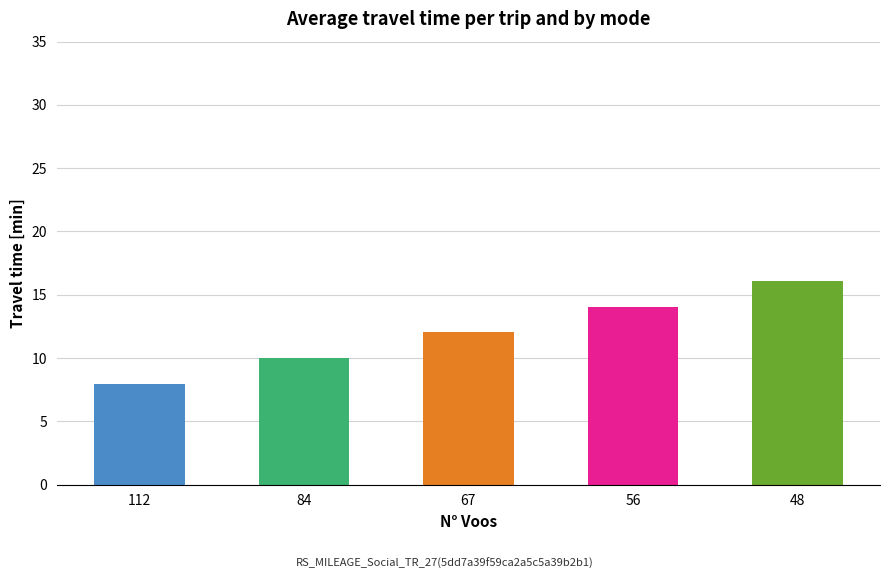

What is the difference between the values at 67 and 56?

2.0